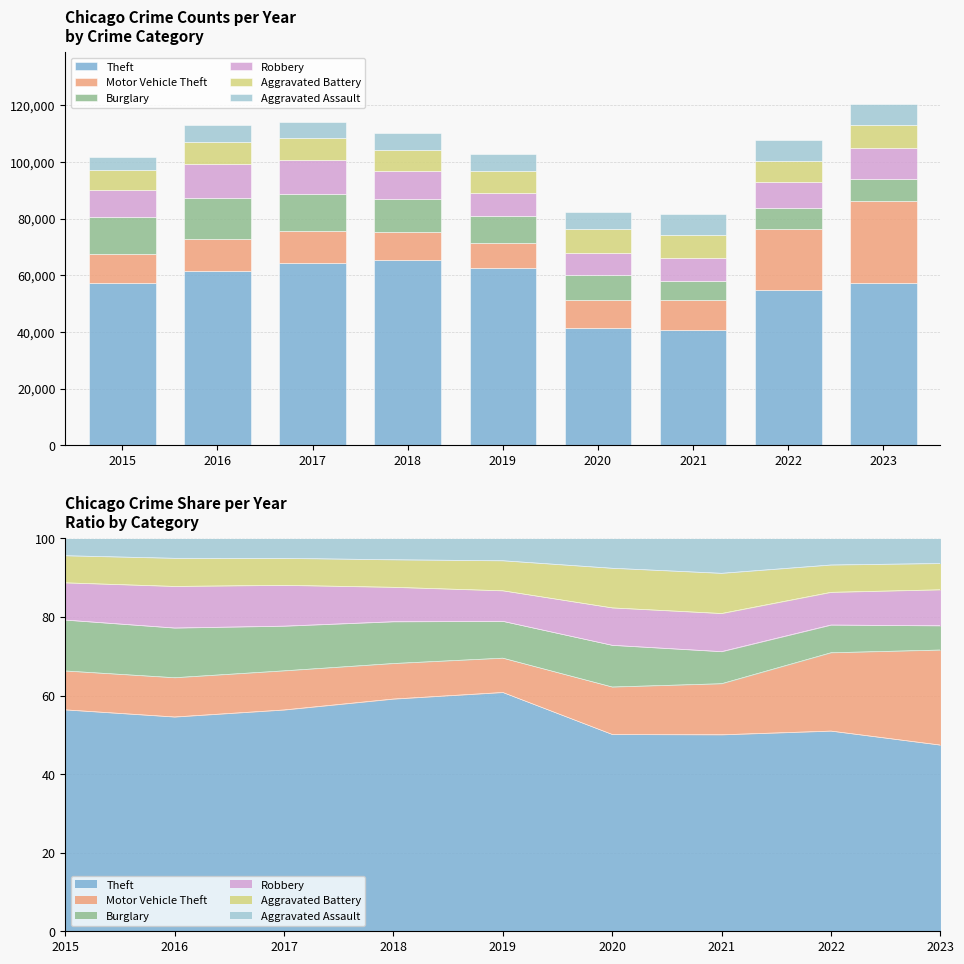

Between 2017 and 2023, which is larger?

2017